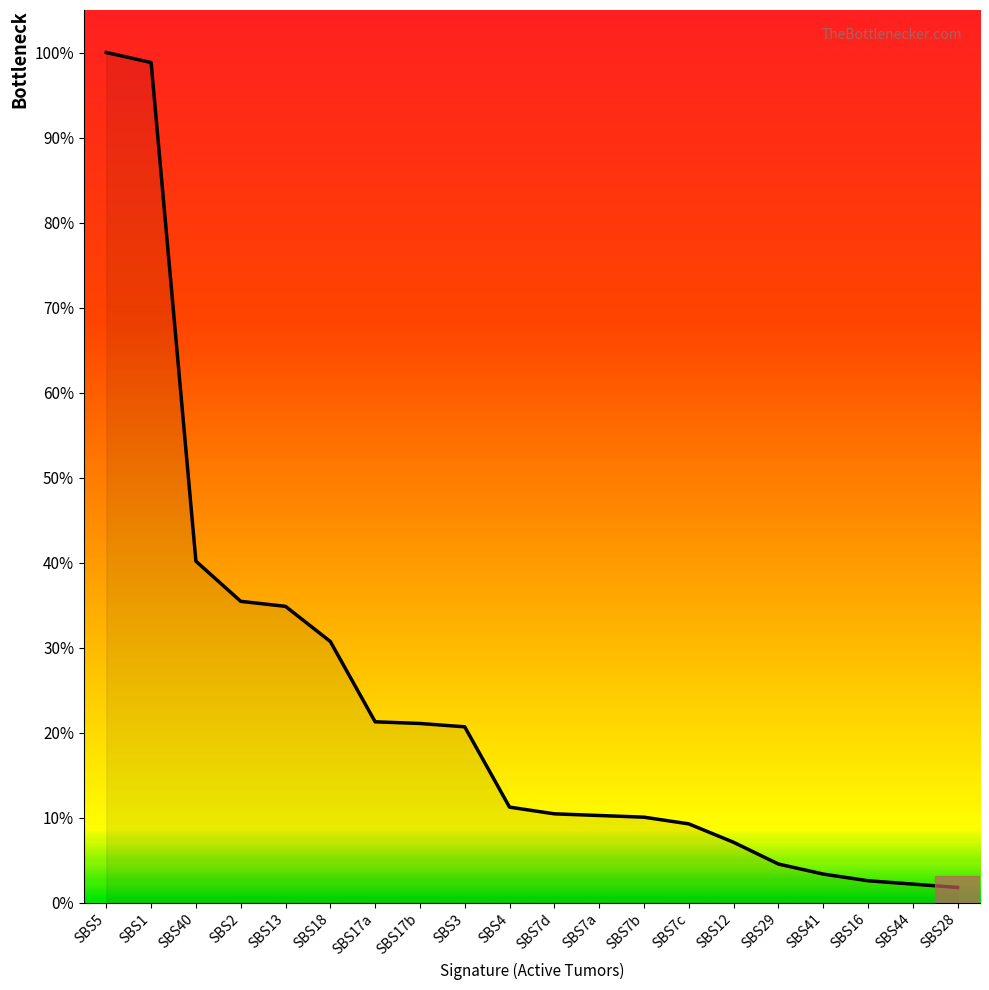

Reading right to left, transcribe all the data shown in this chart.

SBS28=9	SBS44=11	SBS16=13	SBS41=17	SBS29=23	SBS12=36	SBS7c=47	SBS7b=51	SBS7a=52	SBS7d=53	SBS4=57	SBS3=105	SBS17b=107	SBS17a=108	SBS18=156	SBS13=177	SBS2=180	SBS40=204	SBS1=502	SBS5=508